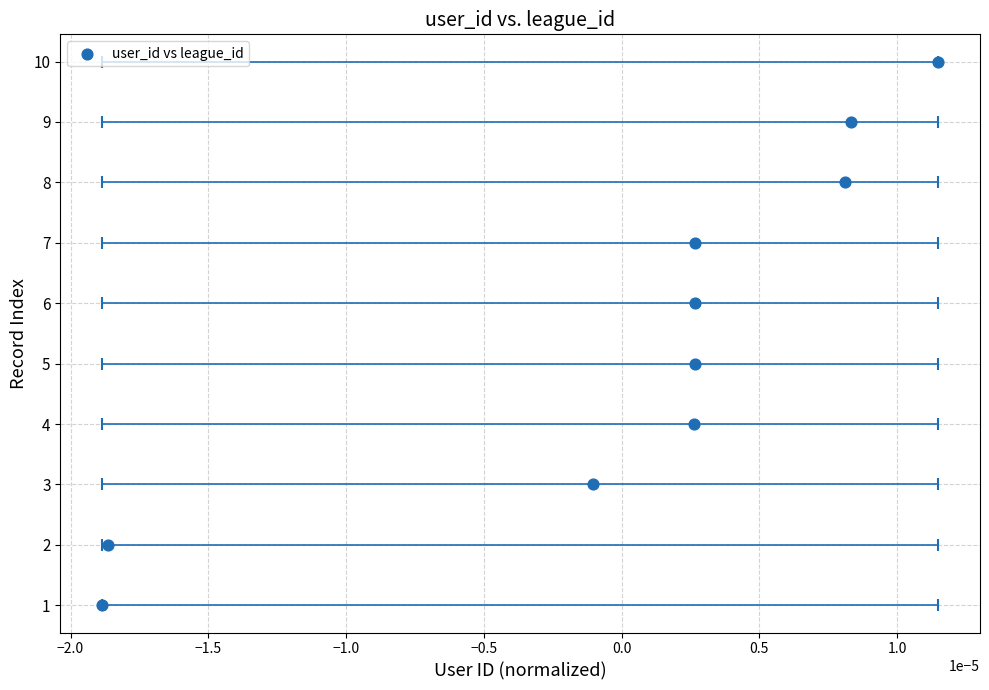

What is the range of Y values (max minus min)?

9